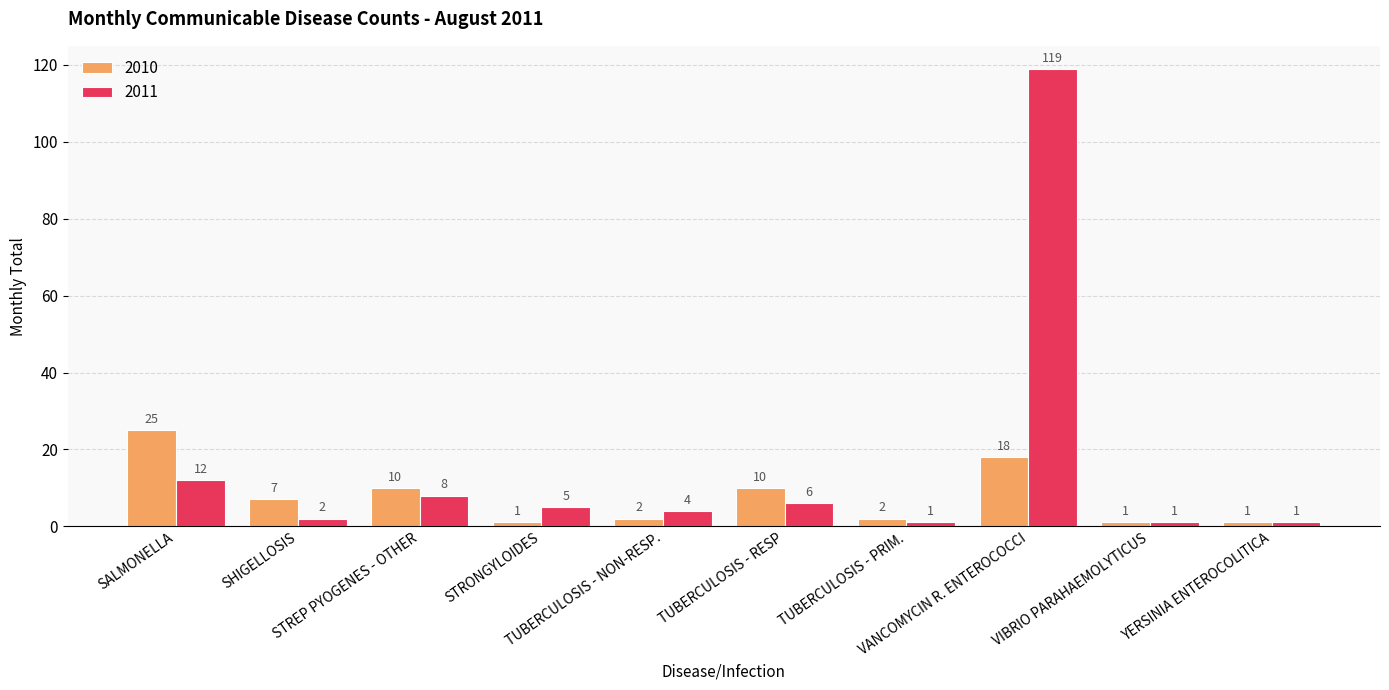

What position from the left is TUBERCULOSIS - RESP?

6